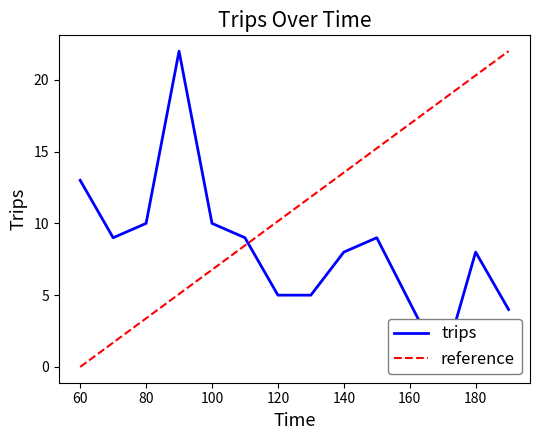

Which label corresponds to the smallest value in the chart?

170